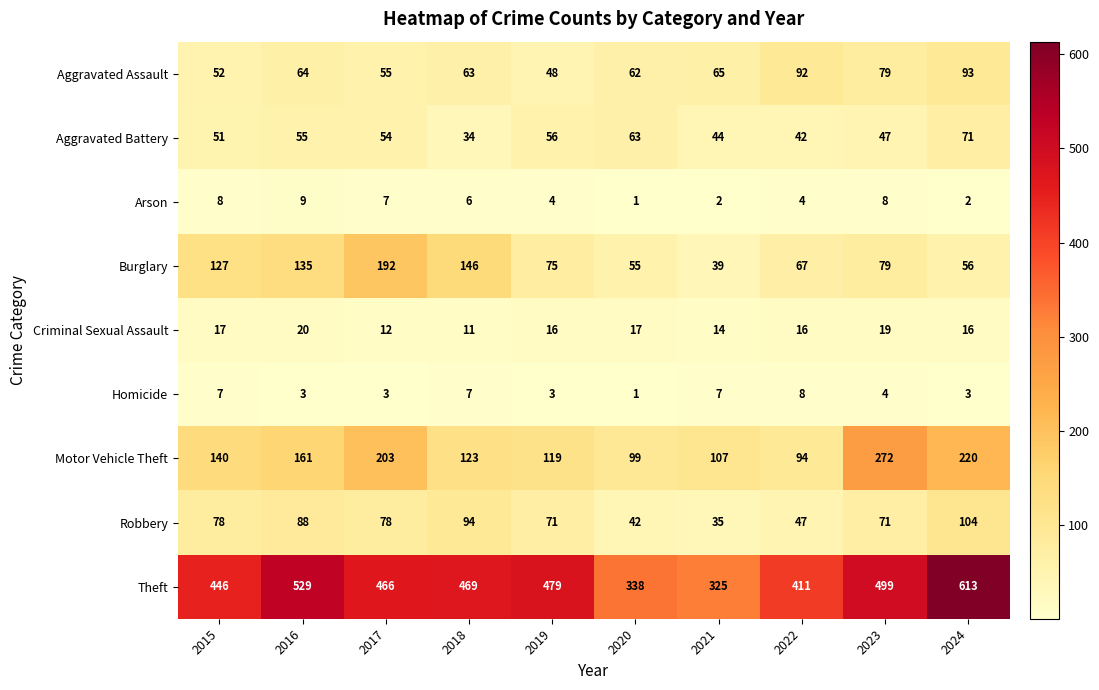

At which category is the sum across all series the highest?

2024